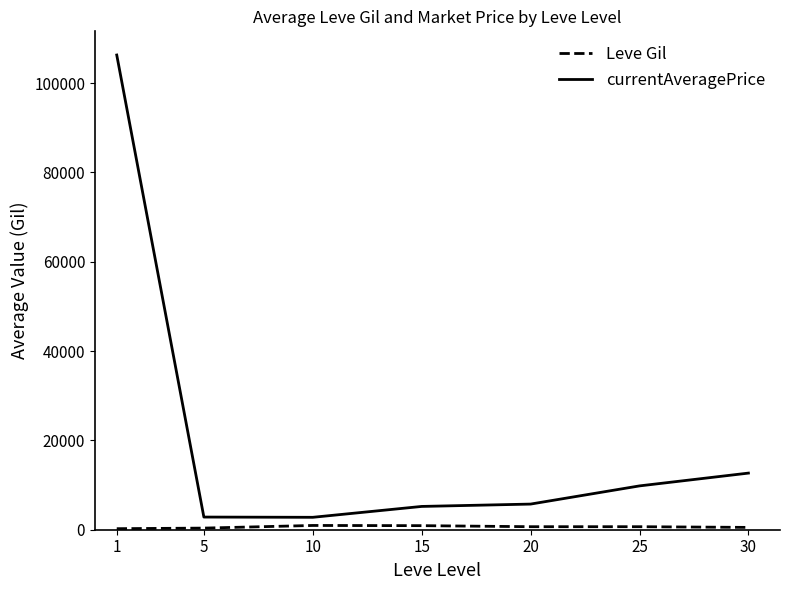

At how many categories does at least one series exceed 31627?

1